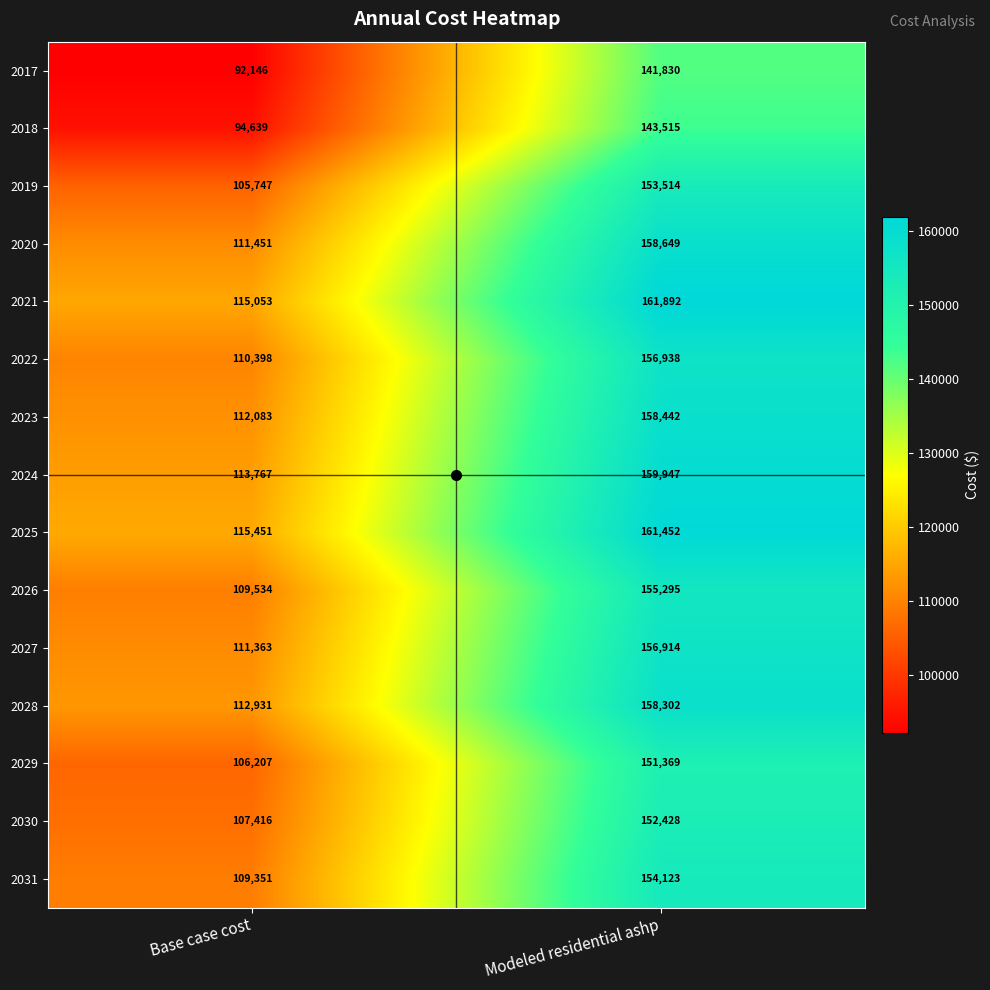

What is the minimum value for 2021?

115053